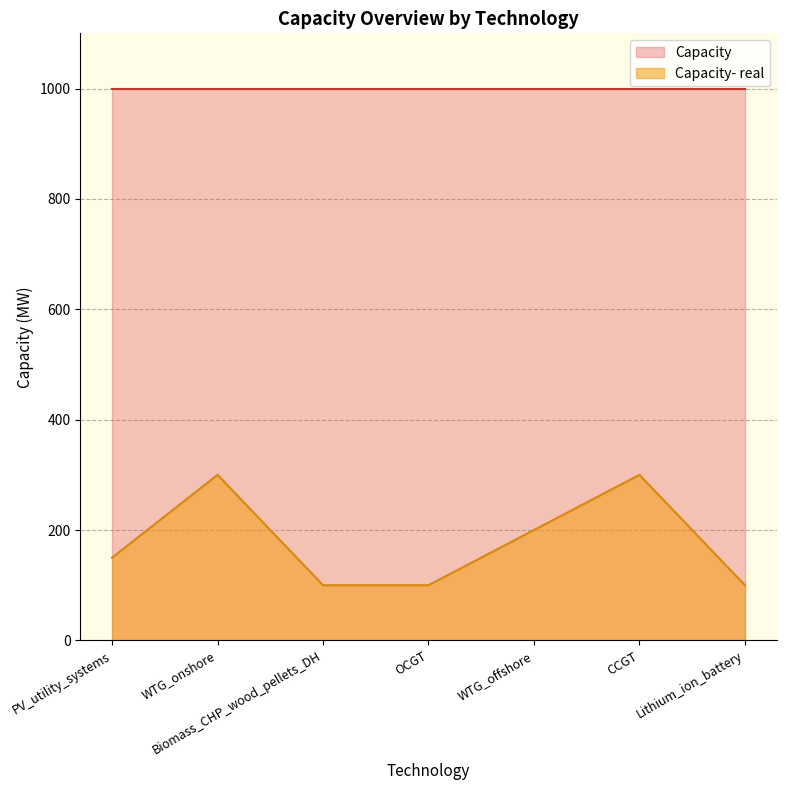

Rank the categories by value from highest to lowest.

WTG_onshore, CCGT, WTG_offshore, PV_utility_systems, Biomass_CHP_wood_pellets_DH, OCGT, Lithium_ion_battery